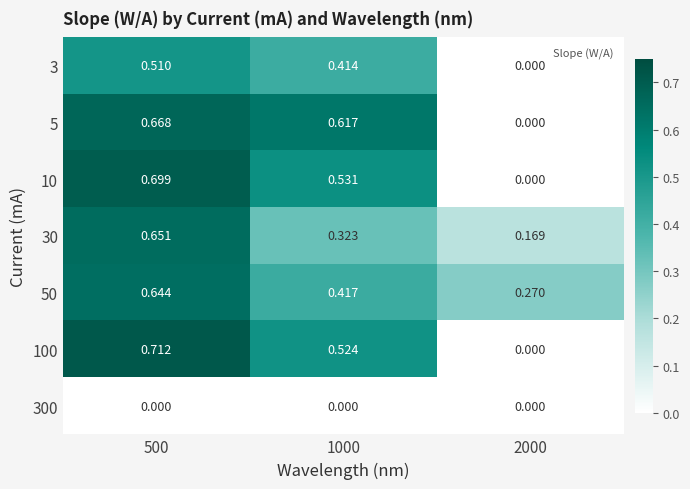

Which series has the widest spread of values?

100